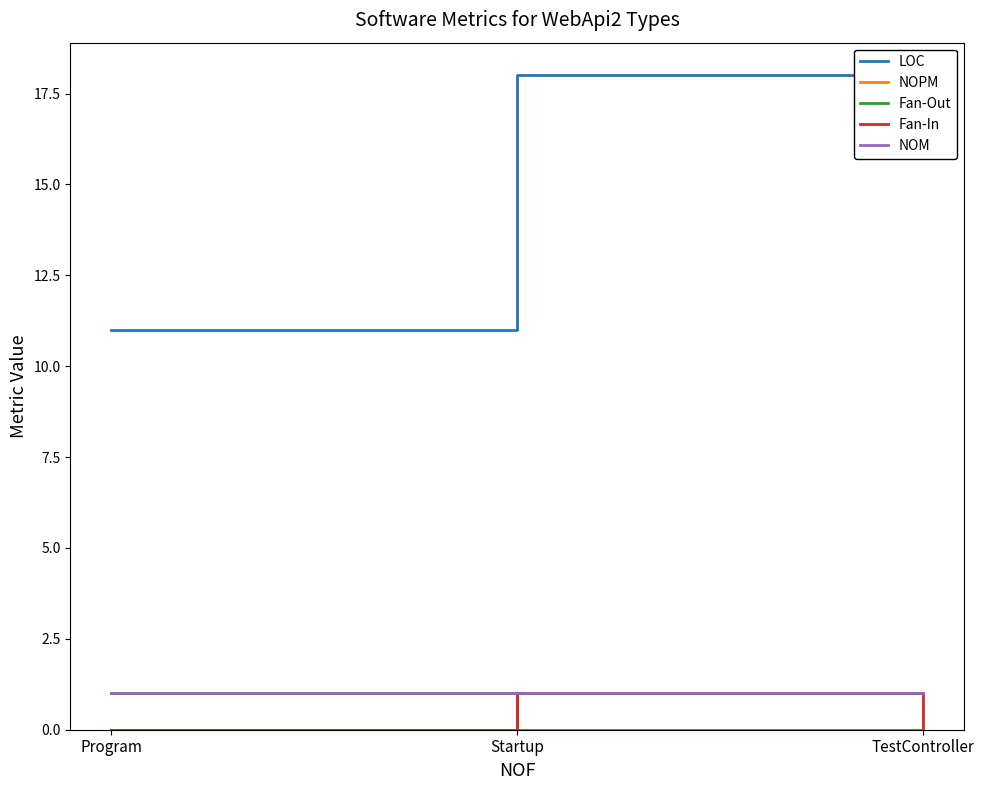

List the labels in order of LOC value, smallest first.

Program, TestController, Startup